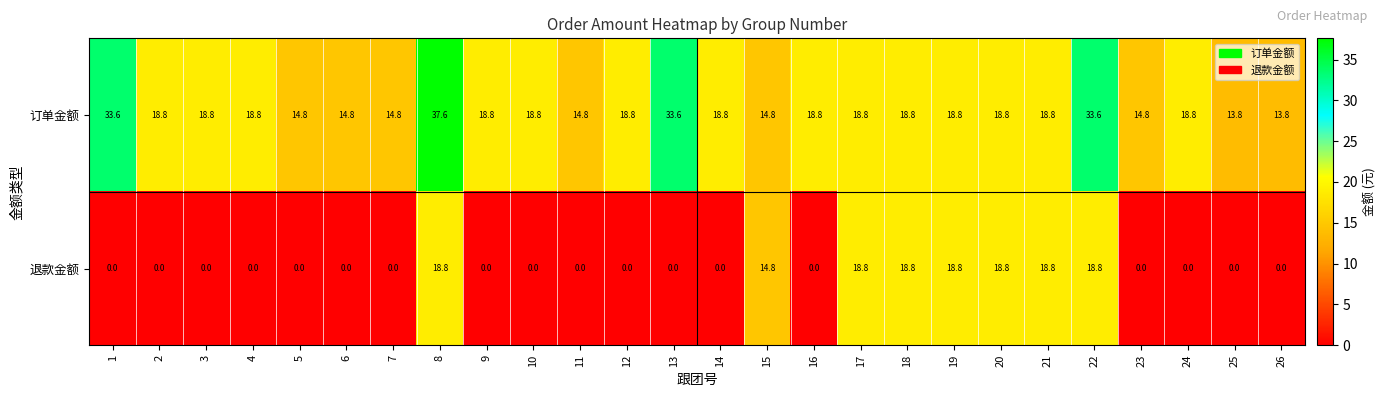

True or false: 退款金额 has a value of 0.0 at 26.

True